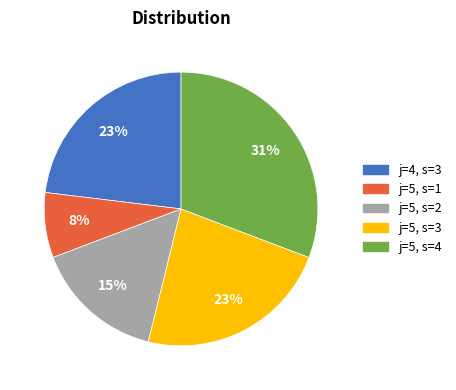

How many slices are in this pie chart?

5